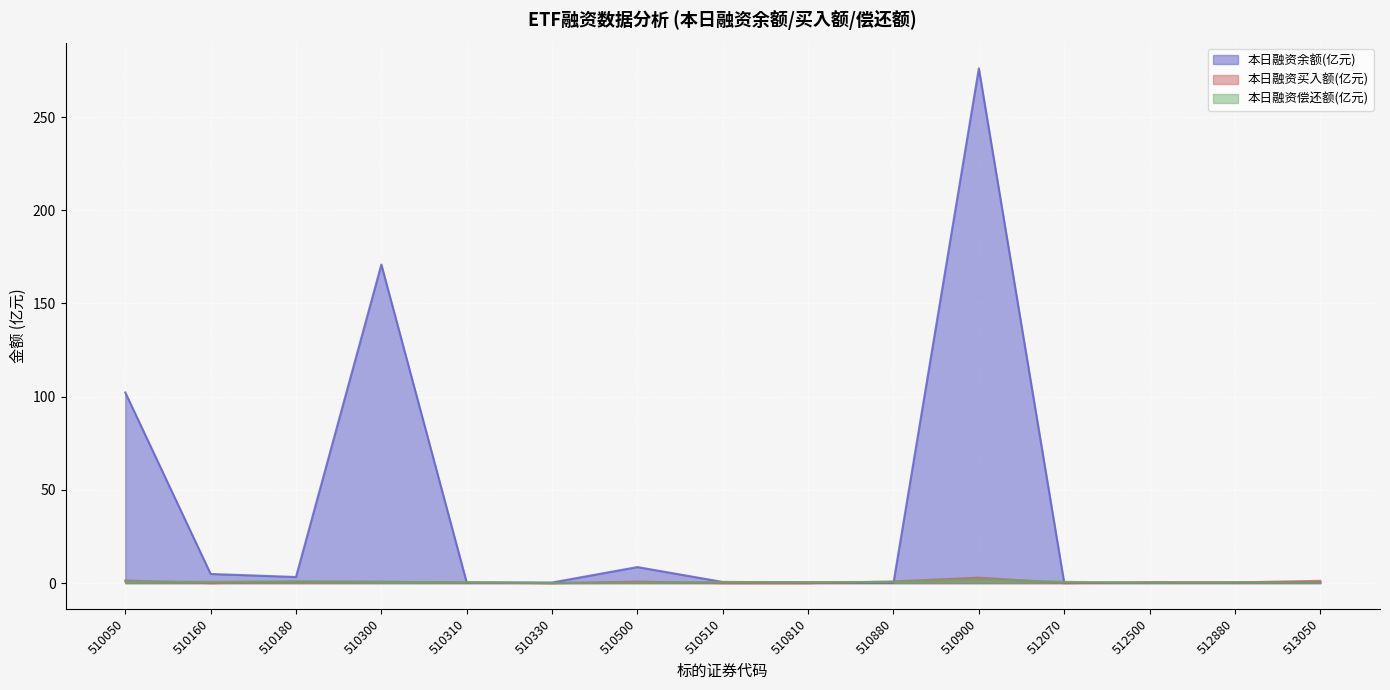

What is the value of the 本日融资余额(亿元) point at the 15th from the left?

0.5